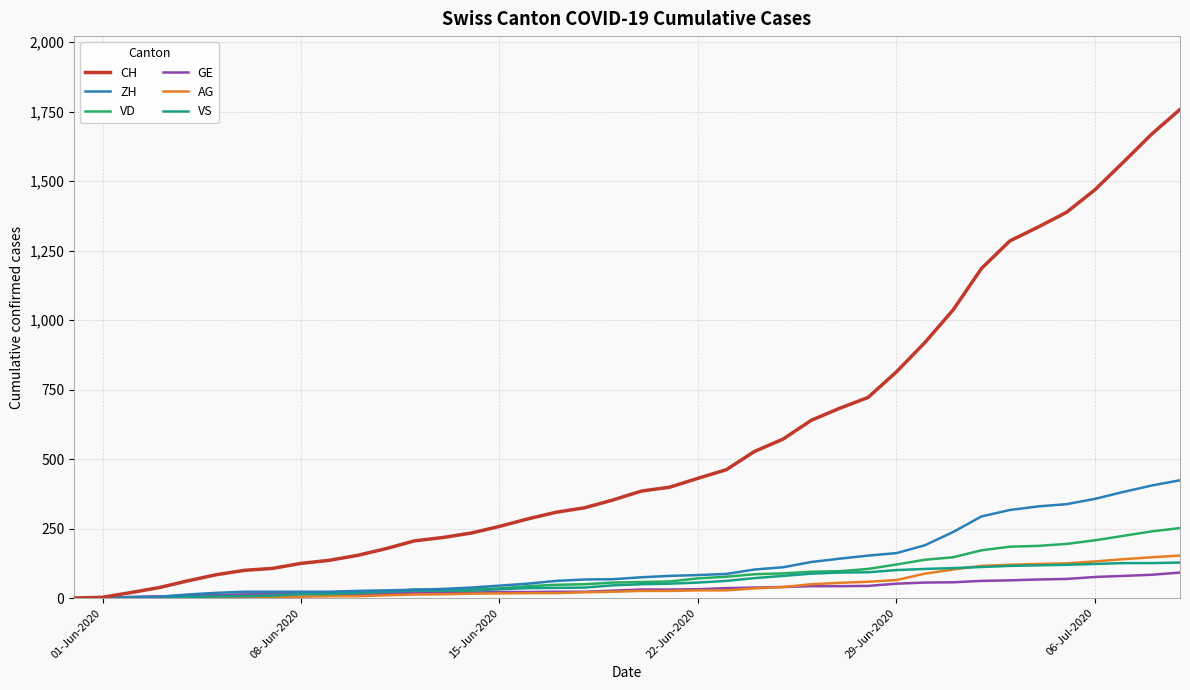

What is the highest value of the VD series?

252